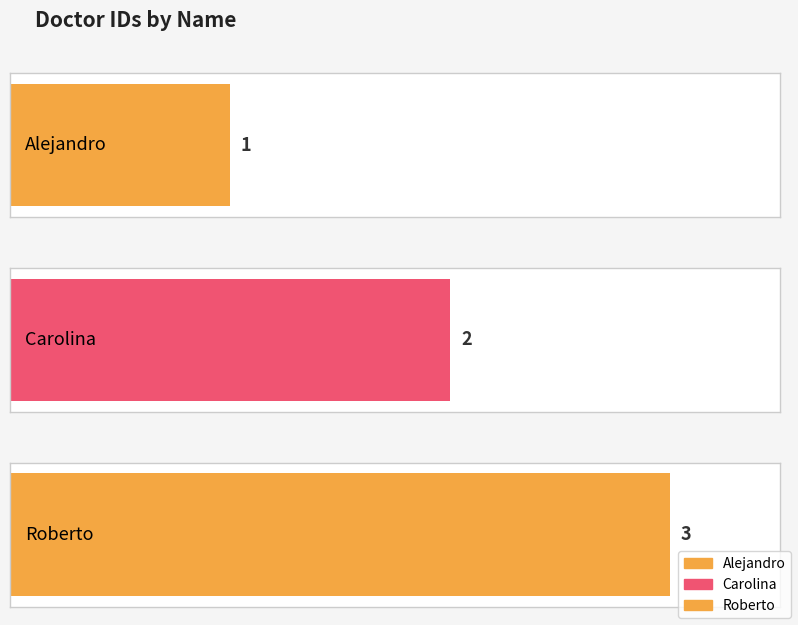

Reading left to right, list all the values displayed in this chart.

1	2	3